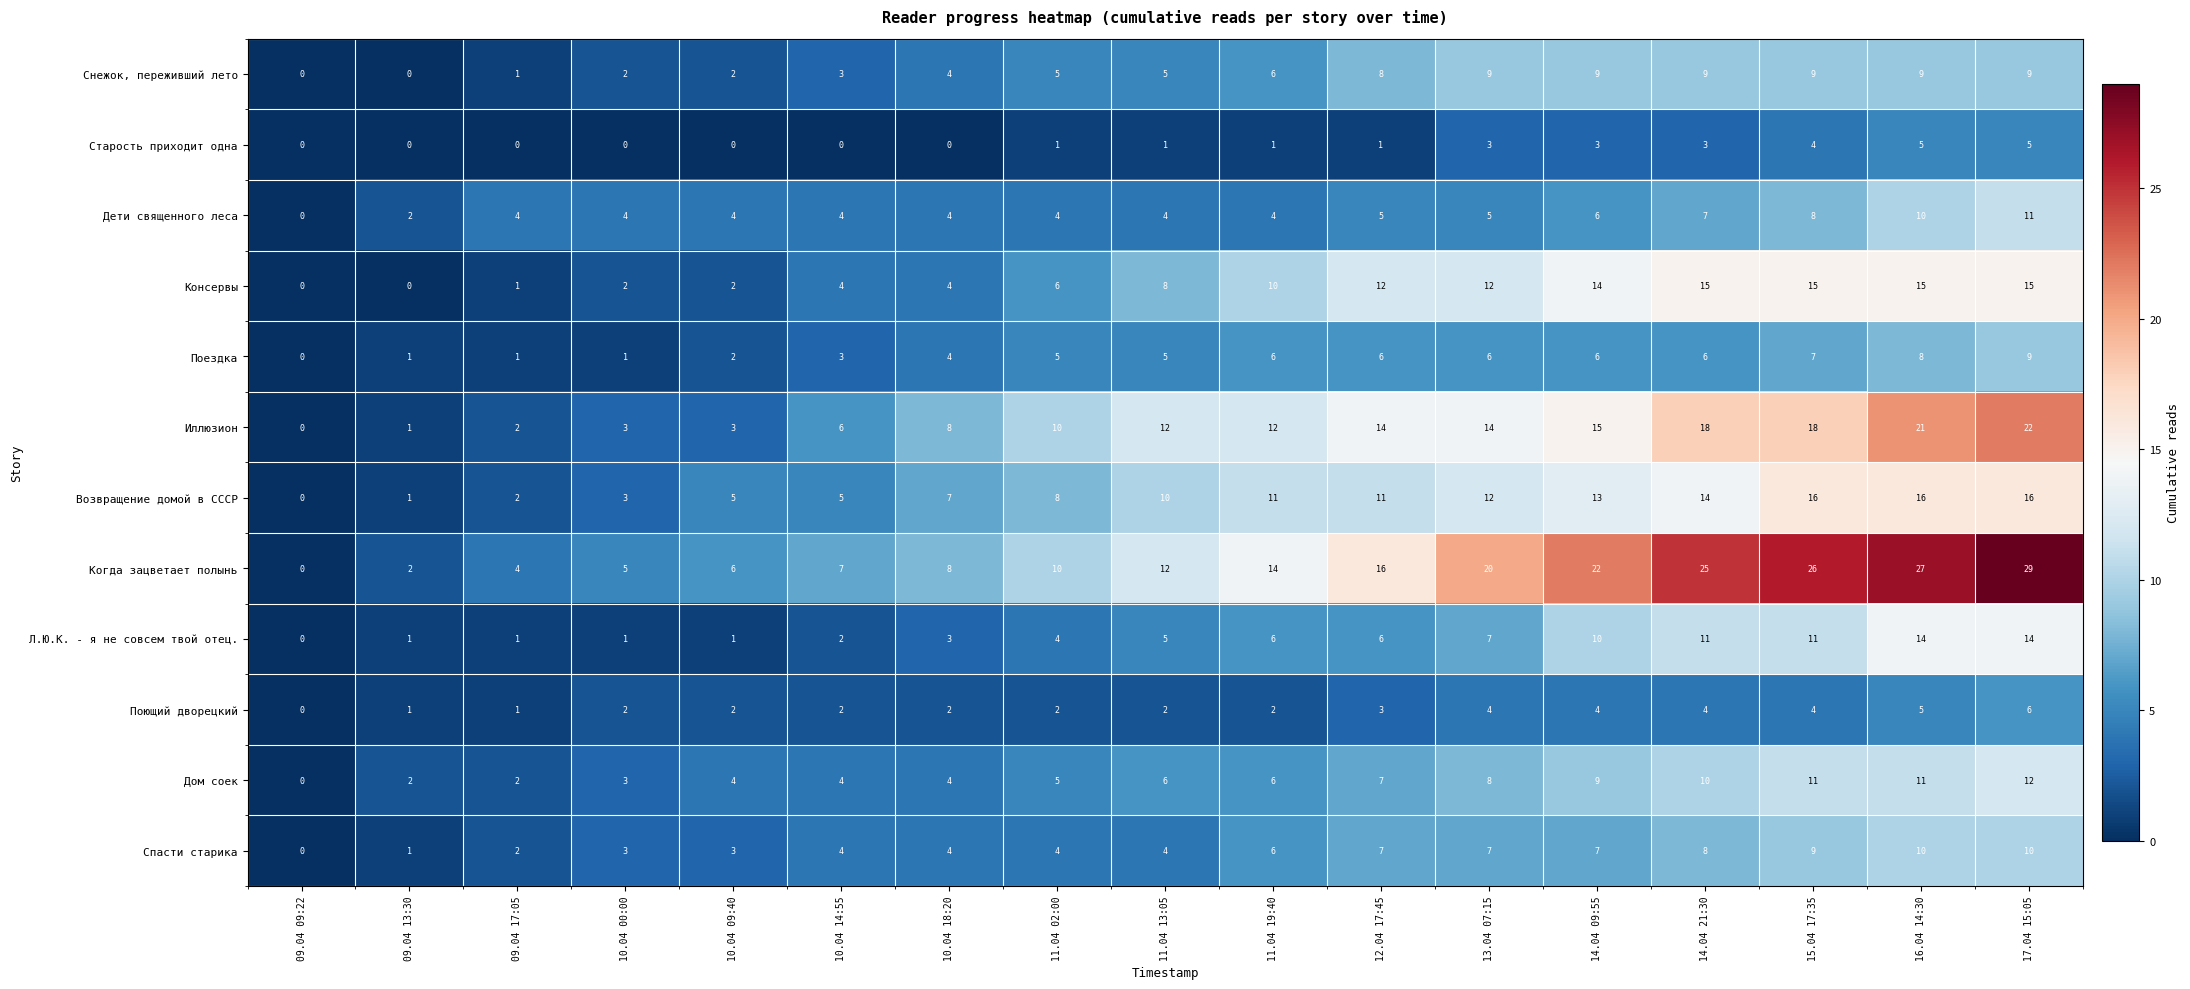

Count the number of data series in this chart.

12